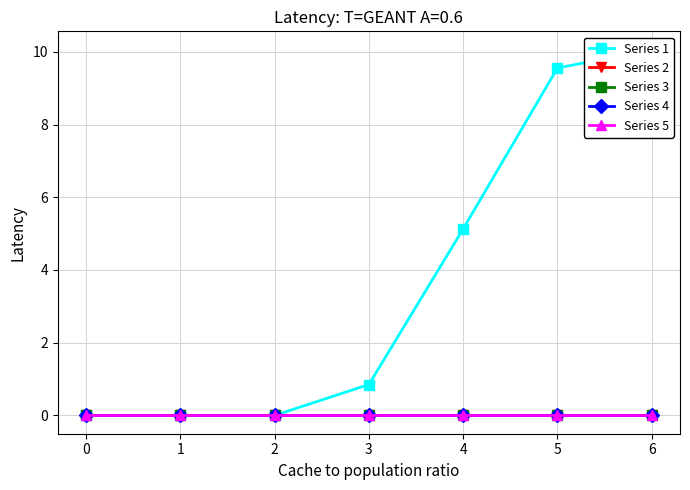

At which category does the chart reach its peak across all series?

6